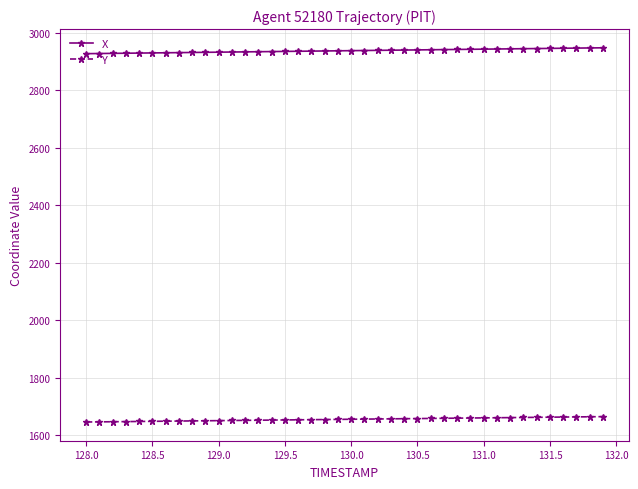

Which series has the largest total across all categories?

X